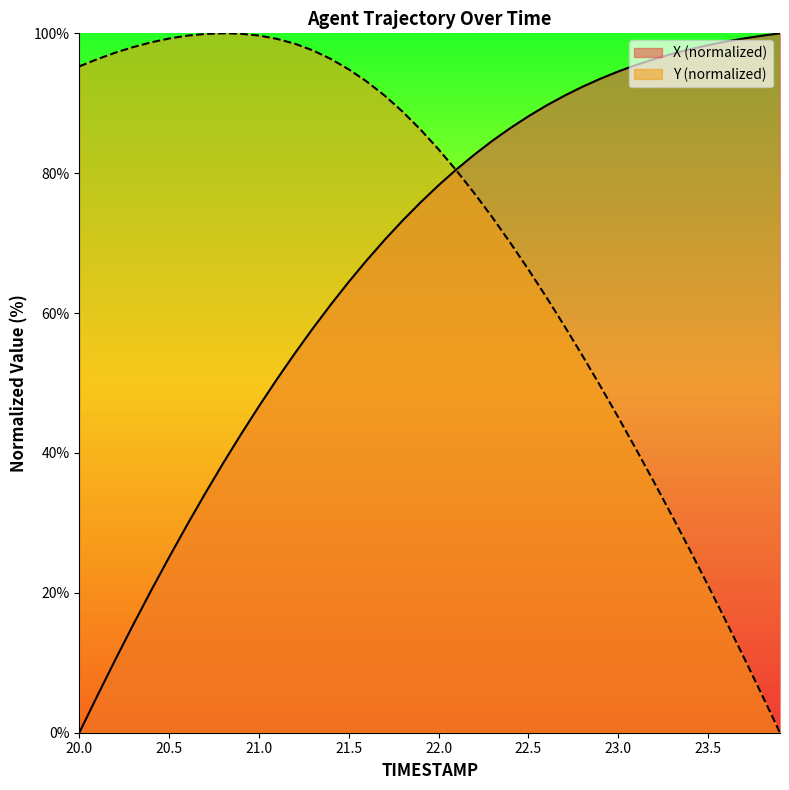

At how many categories does at least one series exceed 93?

28